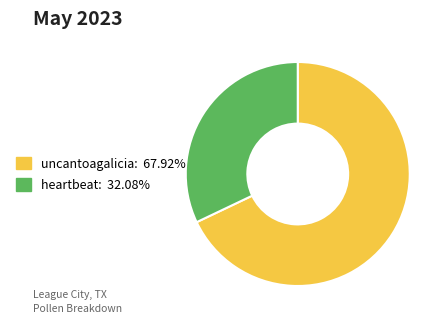

What is the ratio of the value at uncantoagalicia to the value at heartbeat?

2.1